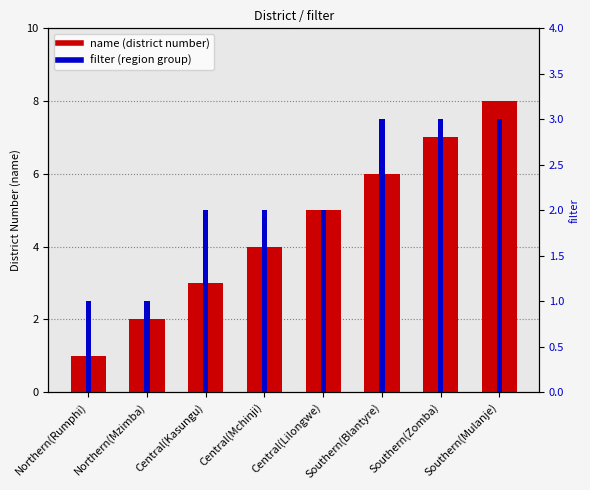

Which series changed the most between Southern(Zomba) and Southern(Mulanje)?

name